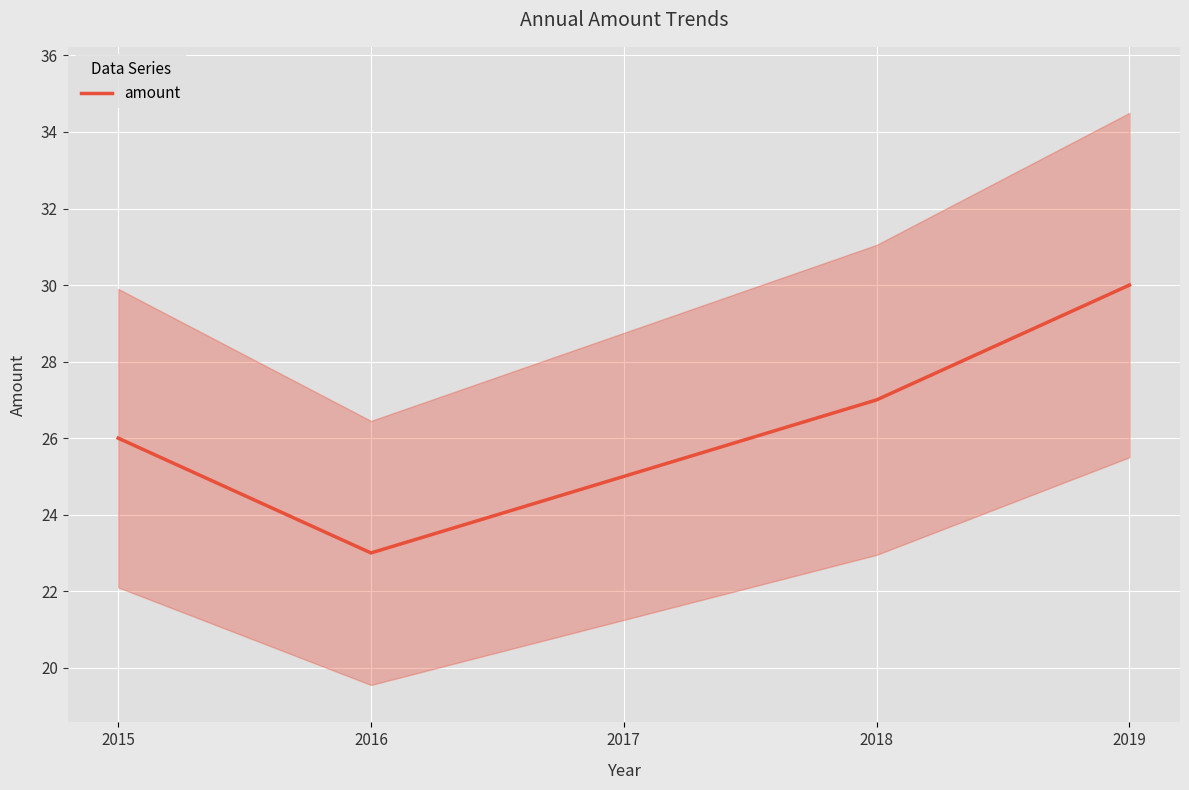

Reading left to right, list all the values displayed in this chart.

26	23	25	27	30